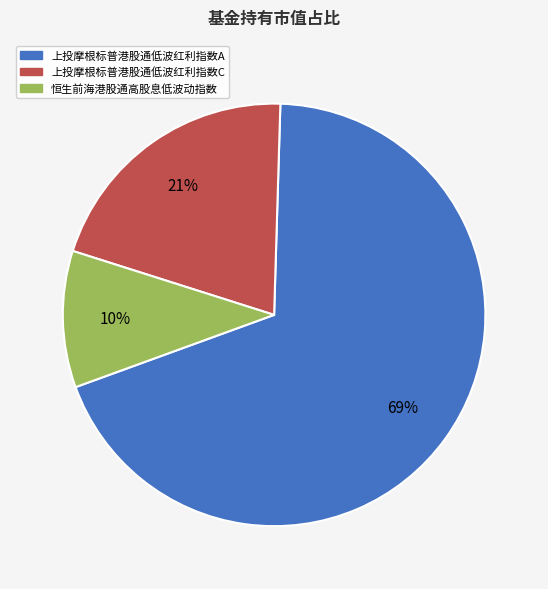

The 上投摩根标普港股通低波红利指数C slice represents 21% of the pie. True or false?

True